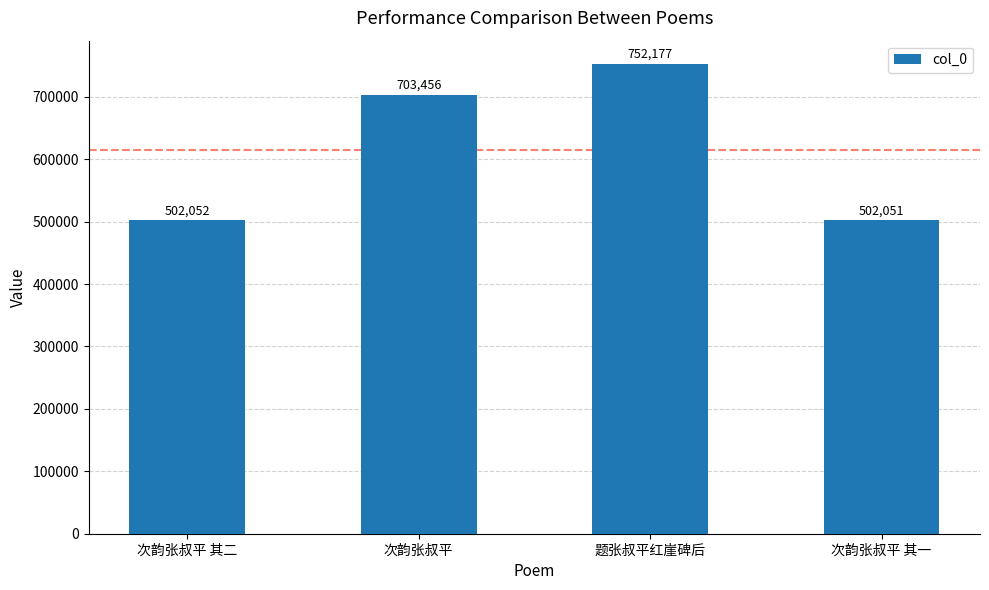

Approximately how many times larger is the value at 次韵张叔平 compared to 题张叔平红崖碑后?

0.9